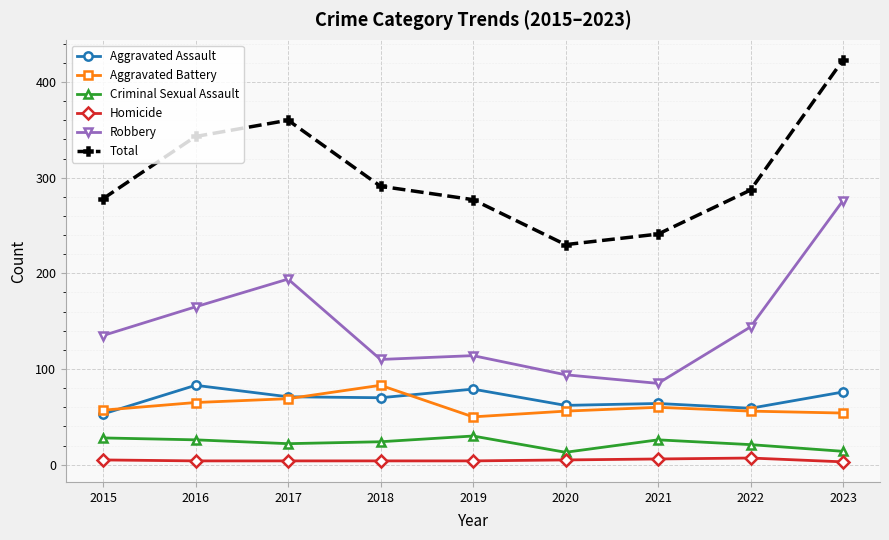

What is the maximum value shown in the chart?

423